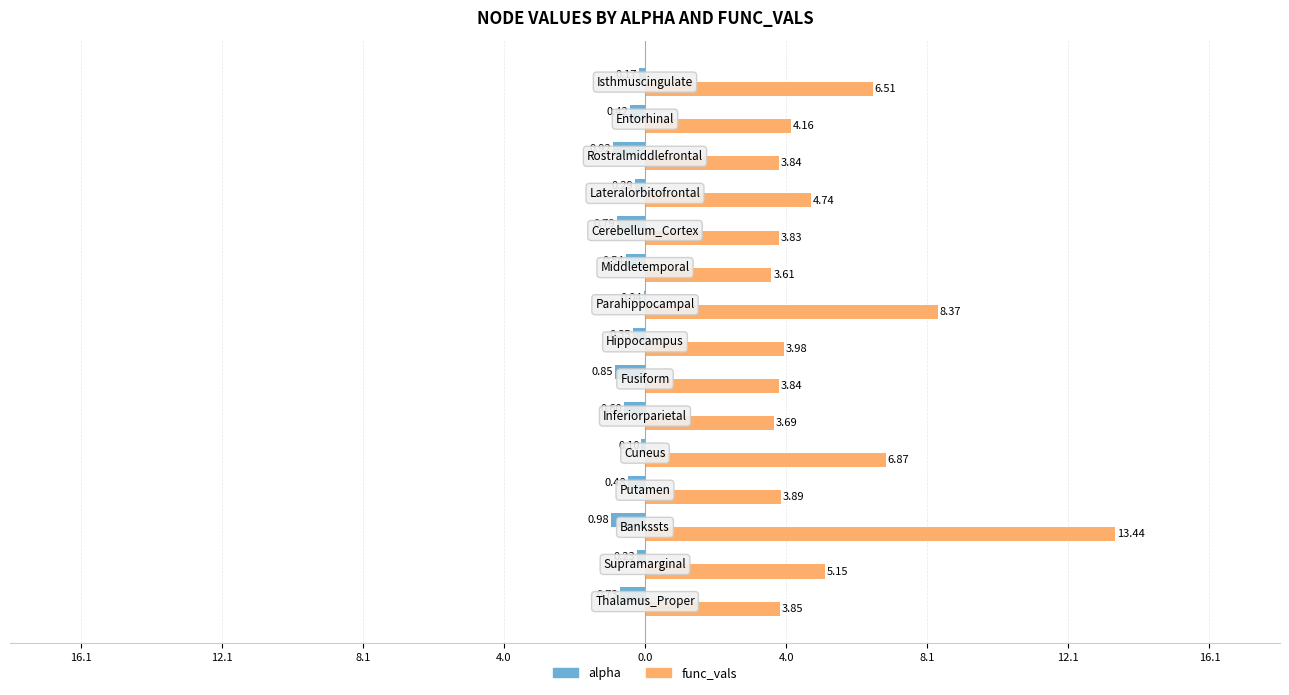

What are all the series names shown in the legend?

alpha, func_vals